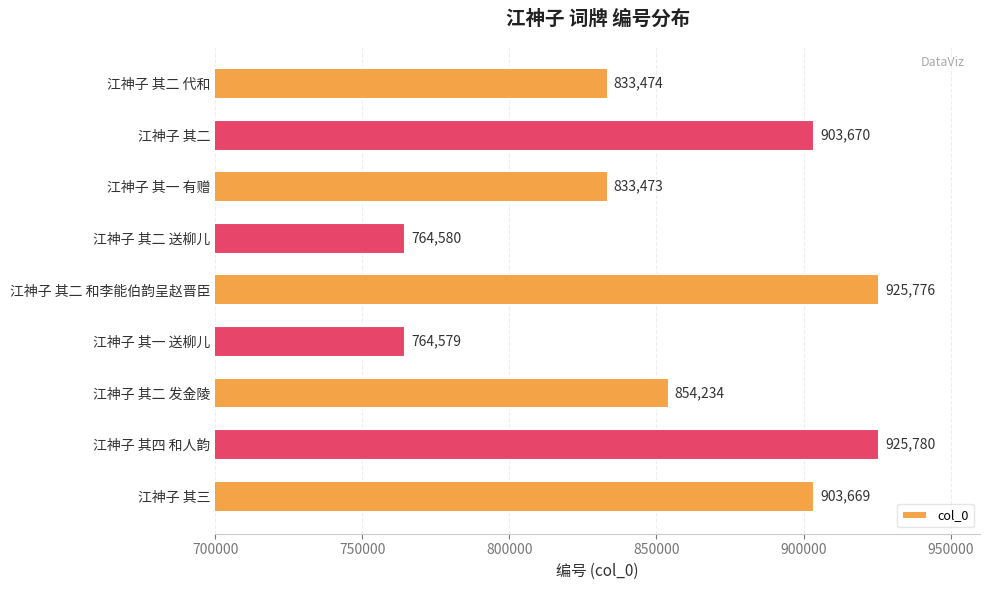

What is the approximate value at 江神子 其二 和李能伯韵呈赵晋臣?

925776